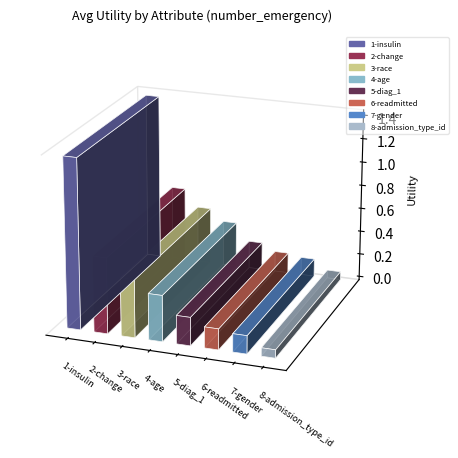

Approximately how many times larger is the value at 7-gender compared to 1-insulin?

0.1